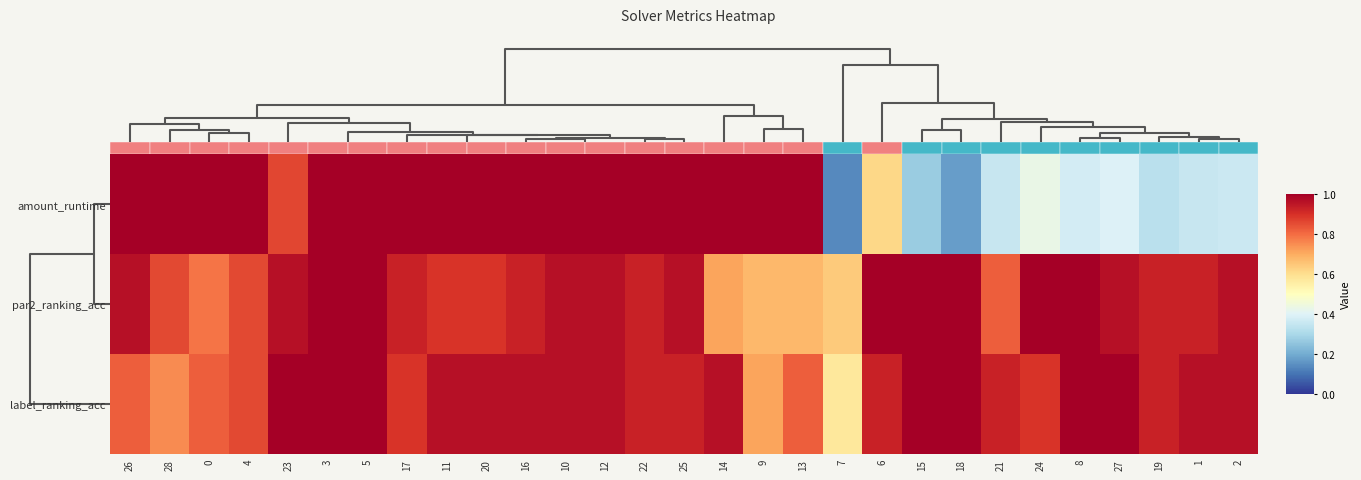

How many data points does each series have?

29